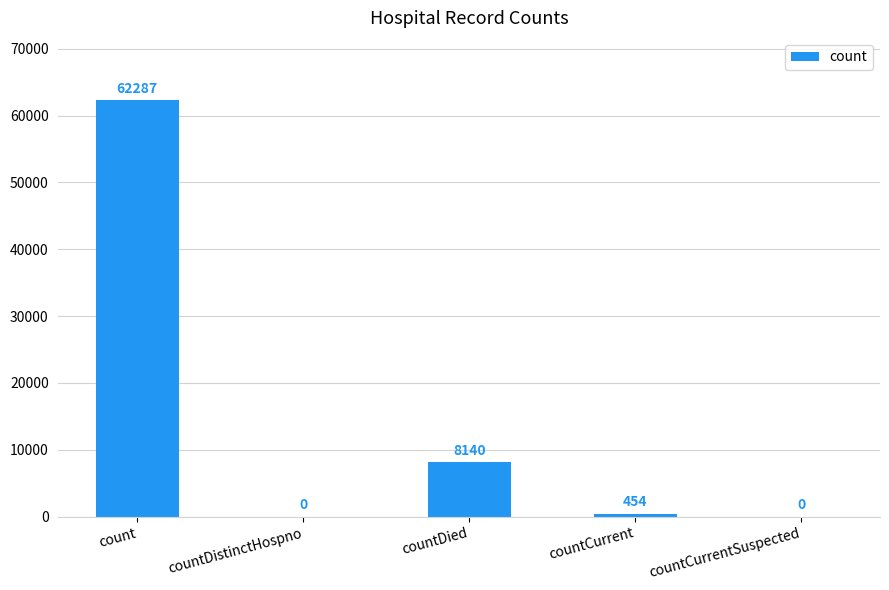

True or false: the data shows 454 at countCurrent.

True